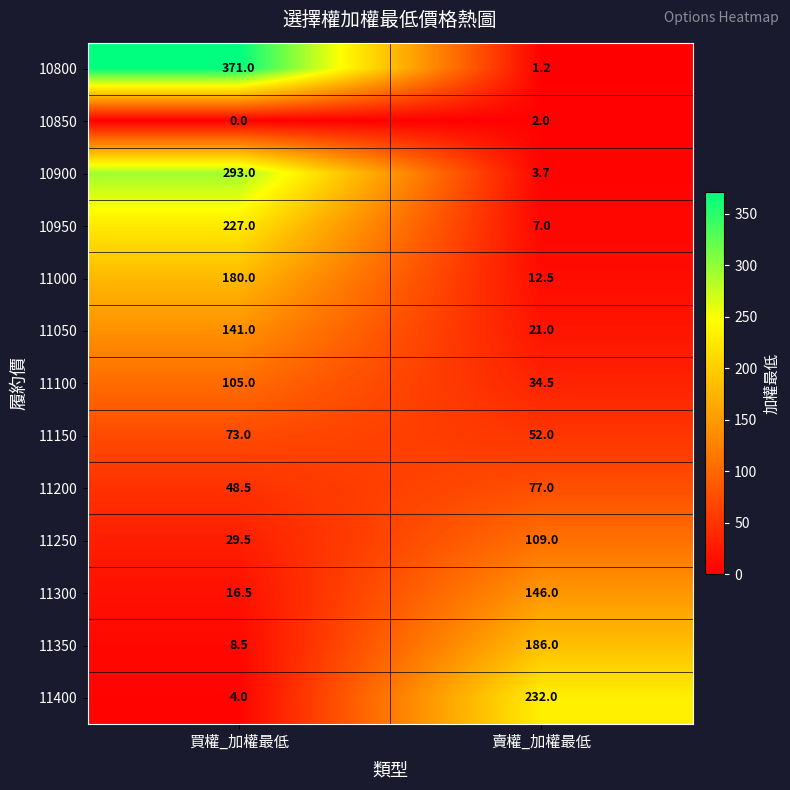

Reading right to left, transcribe all the data shown in this chart.

10800: 1.2	371.0
10850: 2.0	0.0
10900: 3.7	293.0
10950: 7.0	227.0
11000: 12.5	180.0
11050: 21.0	141.0
11100: 34.5	105.0
11150: 52.0	73.0
11200: 77.0	48.5
11250: 109.0	29.5
11300: 146.0	16.5
11350: 186.0	8.5
11400: 232.0	4.0